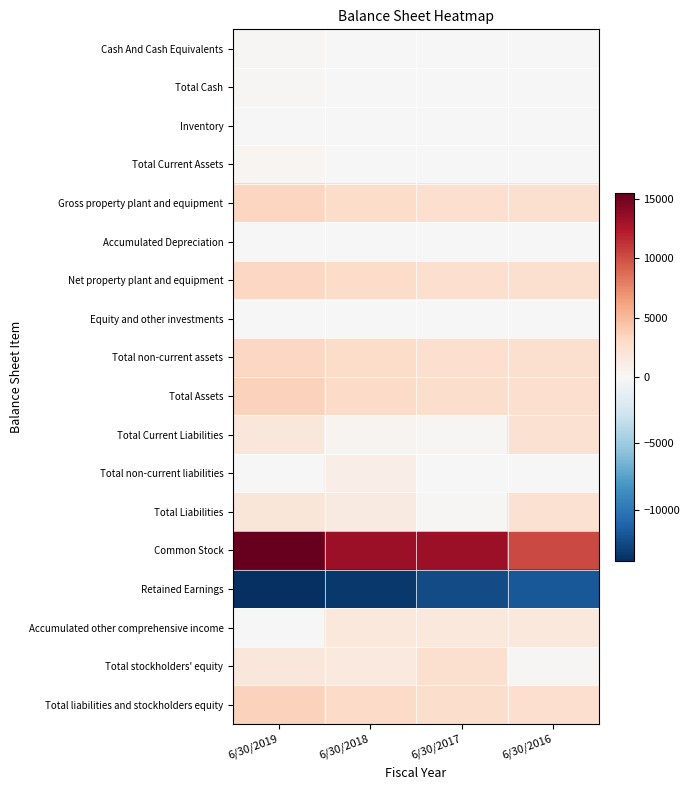

At how many categories does at least one series exceed 7725?

4